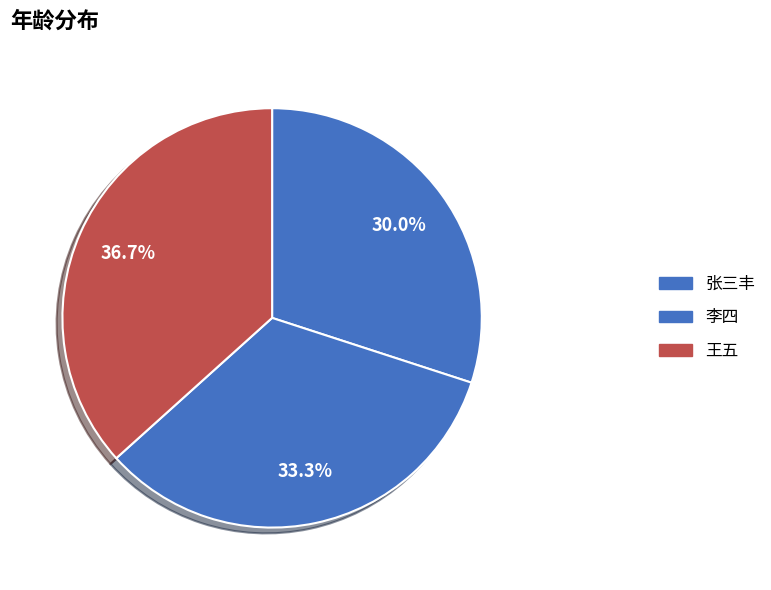

Which category has the biggest portion of the pie?

王五